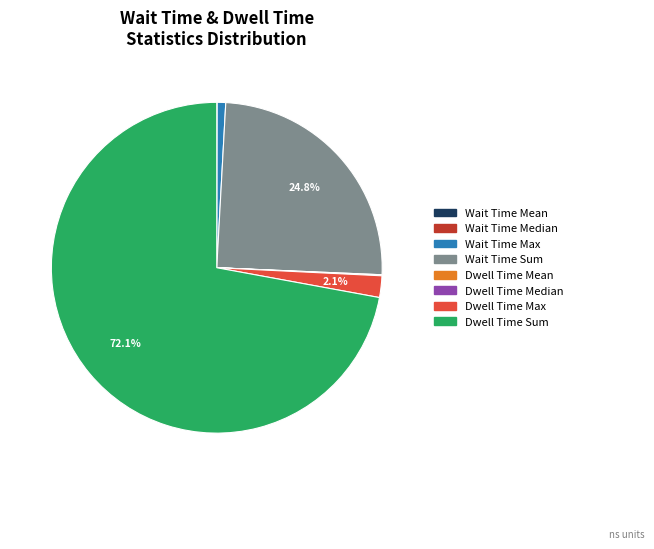

Between Dwell Time Sum and Dwell Time Max, which is larger?

Dwell Time Sum